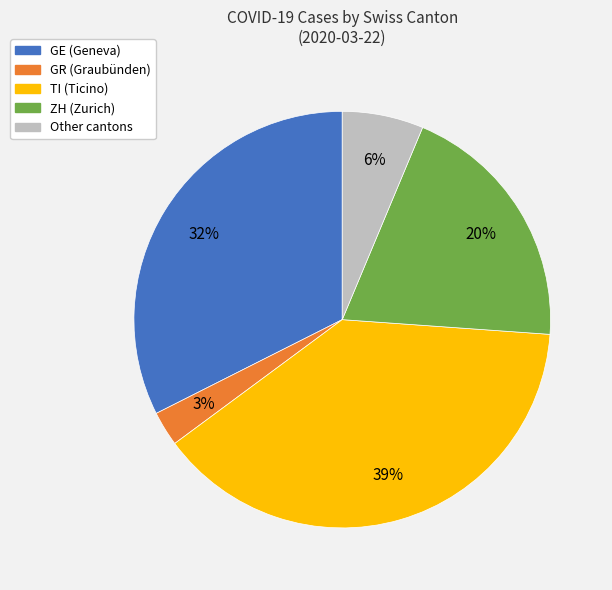

To the nearest percent, what is the difference between the largest and smallest slice percentages?

36%